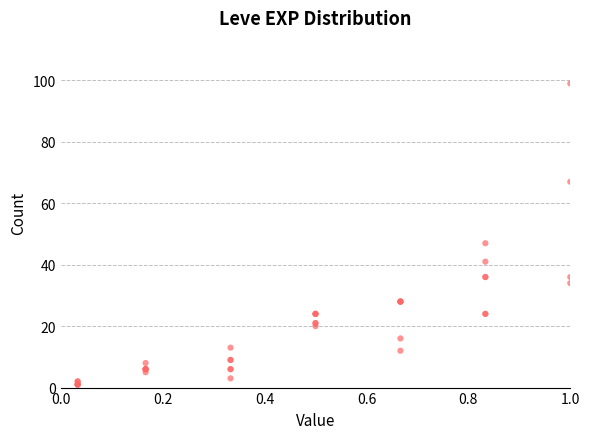

What Y value in the scatter plot is closest to 50?

47